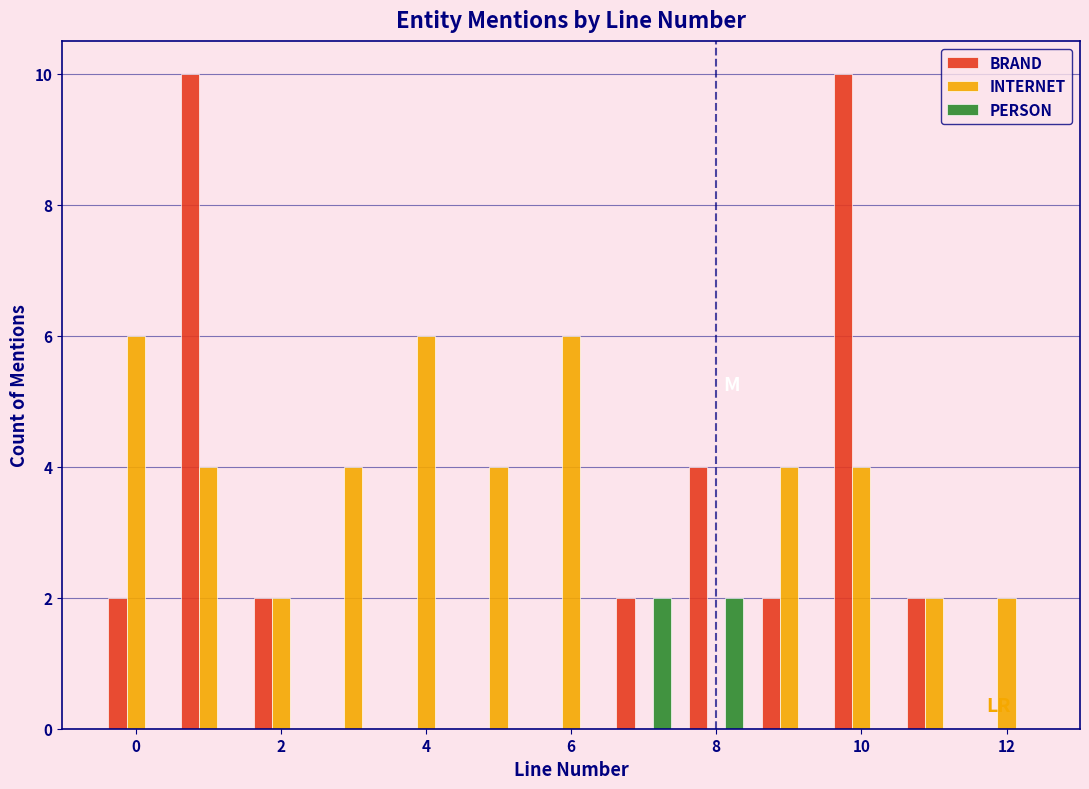

Reading left to right, transcribe this chart: for each range on the x-axis, give the height of each series' bar. Neither the bar edges nor the heights are printed on the chart, so give them approximately, as read against the axes.

-0.5 to 0.5: BRAND=2	INTERNET=6	PERSON=0
0.5 to 1.5: BRAND=10	INTERNET=4	PERSON=0
1.5 to 2.5: BRAND=2	INTERNET=2	PERSON=0
2.5 to 3.5: BRAND=0	INTERNET=4	PERSON=0
3.5 to 4.5: BRAND=0	INTERNET=6	PERSON=0
4.5 to 5.5: BRAND=0	INTERNET=4	PERSON=0
5.5 to 6.5: BRAND=0	INTERNET=6	PERSON=0
6.5 to 7.5: BRAND=2	INTERNET=0	PERSON=2
7.5 to 8.5: BRAND=4	INTERNET=0	PERSON=2
8.5 to 9.5: BRAND=2	INTERNET=4	PERSON=0
9.5 to 10.5: BRAND=10	INTERNET=4	PERSON=0
10.5 to 11.5: BRAND=2	INTERNET=2	PERSON=0
11.5 to 12.5: BRAND=0	INTERNET=2	PERSON=0